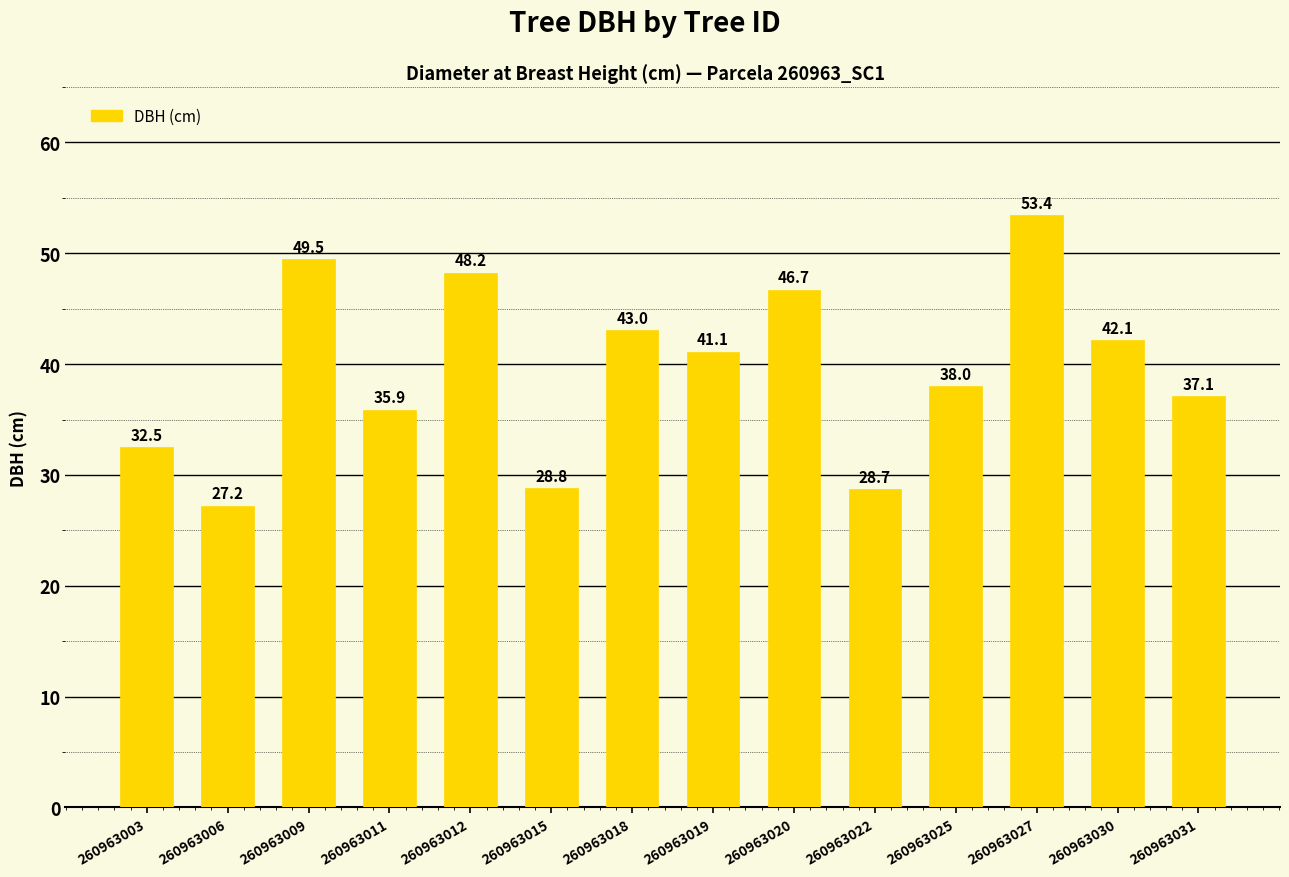

True or false: the data shows 19.3 at 260963003.

False